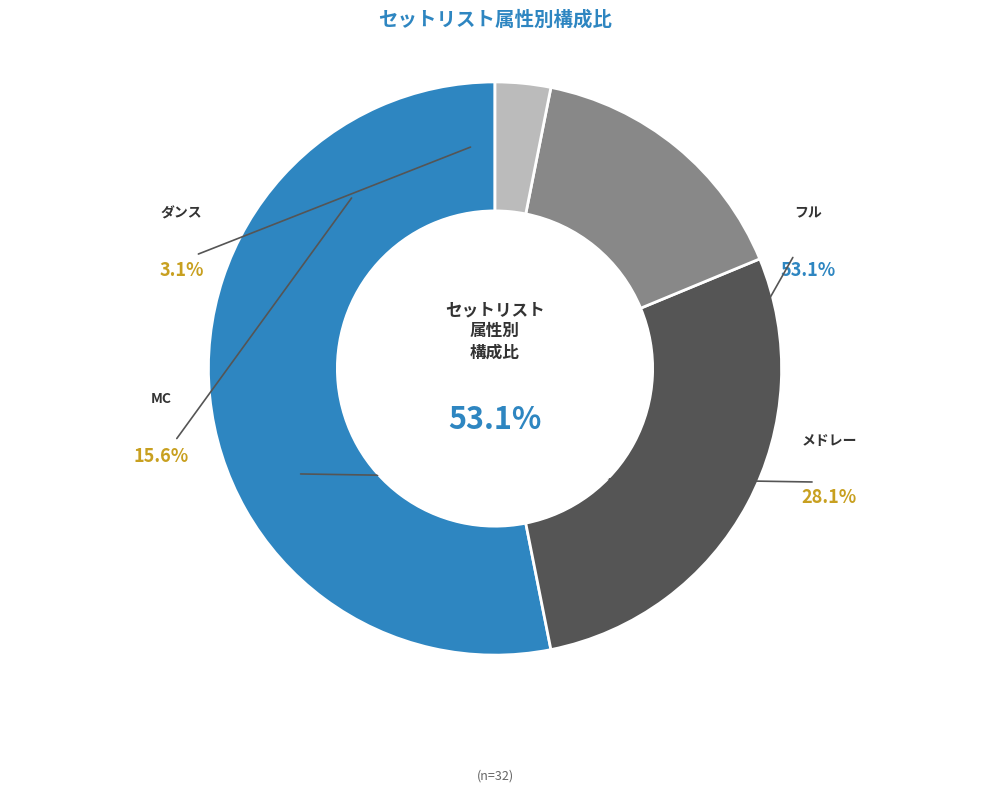

Count the number of slices in the pie.

4